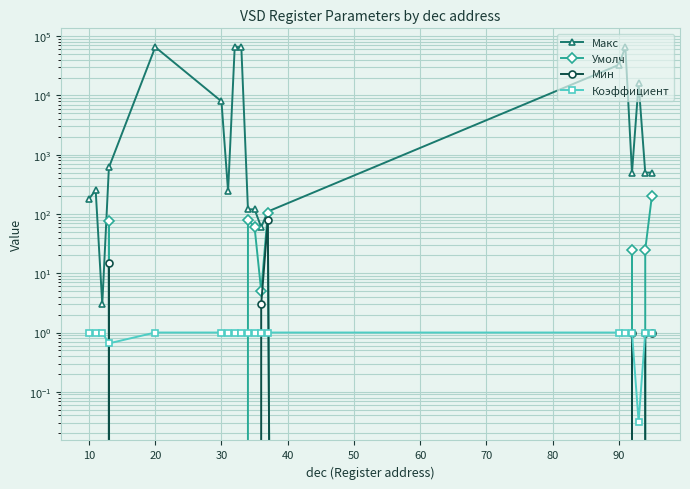

At how many categories does at least one series exceed 10536?

6